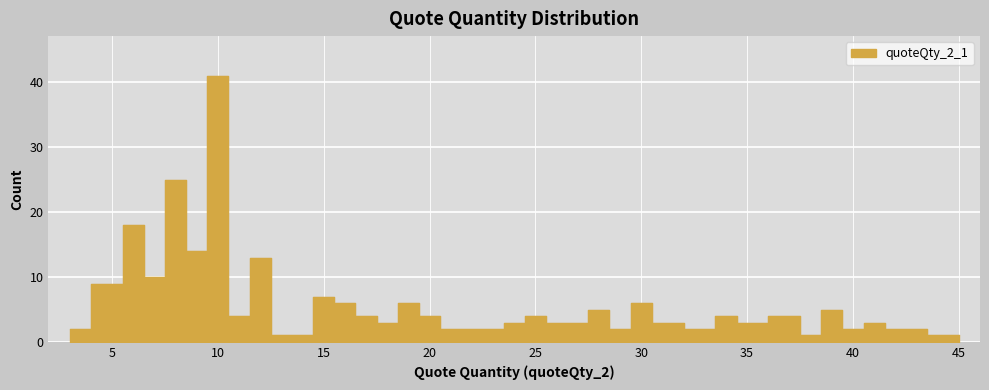

True or false: the data shows 3 at 3.0.

False